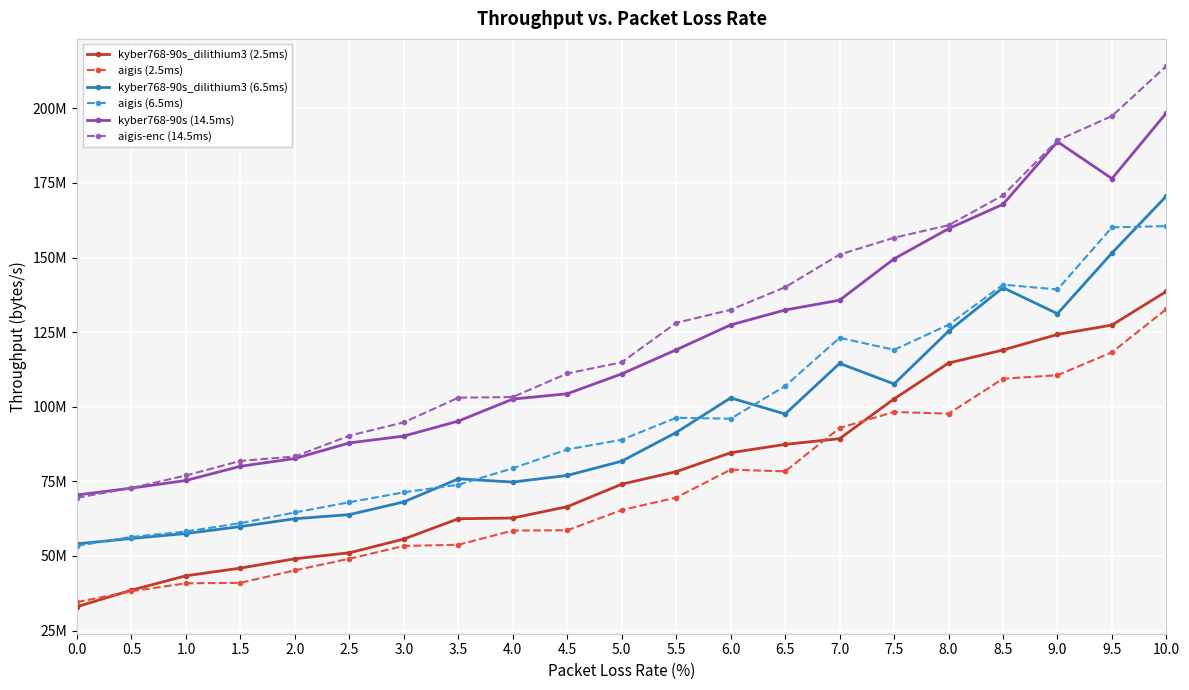

Where does the kyber768-90s_dilithium3 (6.5ms) series first go above 81752915?

5.0